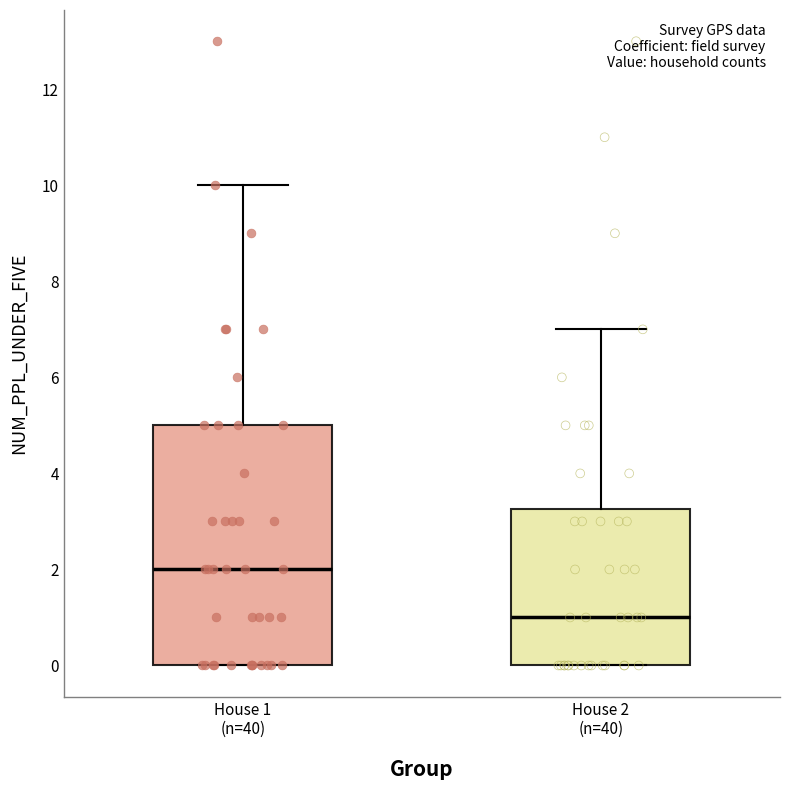

Reading left to right, read every box against the y-axis: the position of its median line, the range the box covers, and the ends of its whiskers. The values are not printed on the chart, so give them approximately, as read against the axis.

House 1 (n=40): median 2.0, box 0.0 to 5.0, whiskers 0.0 to 10.0
House 2 (n=40): median 1.0, box 0.0 to 3.2, whiskers 0.0 to 7.0